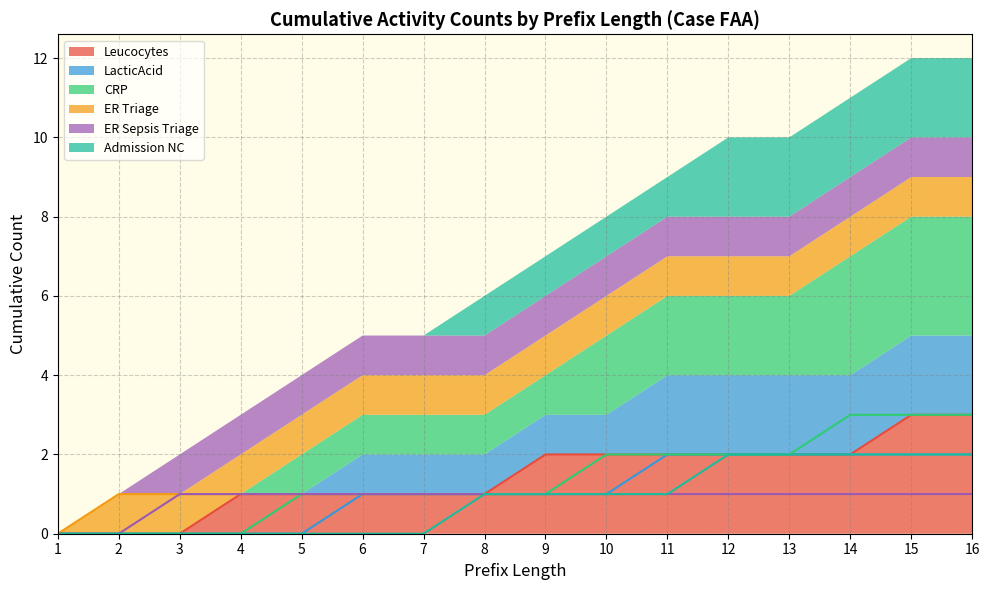

Which series has the widest spread of values?

Leucocytes